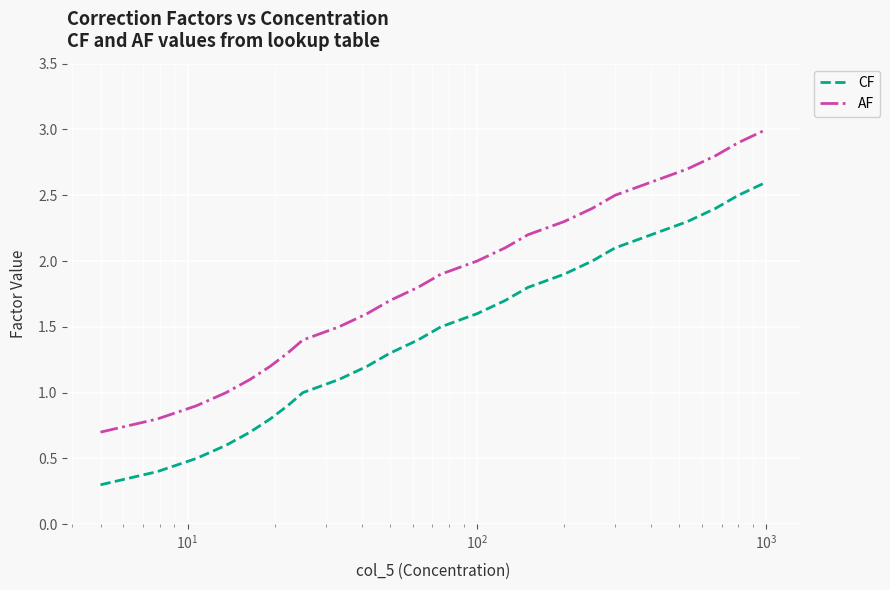

Which series has the largest total across all categories?

AF